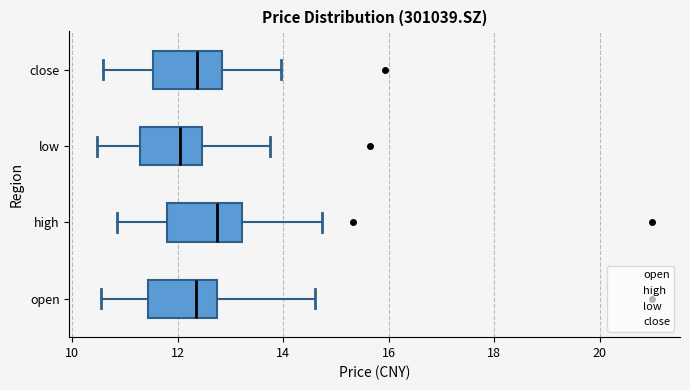

Which box has the furthest to the right median line?

high